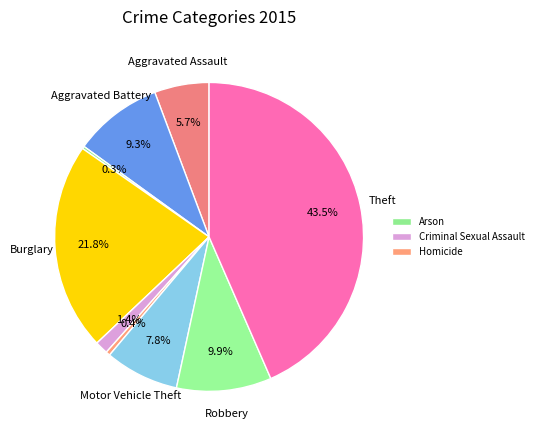

How many segments does this pie chart have?

9